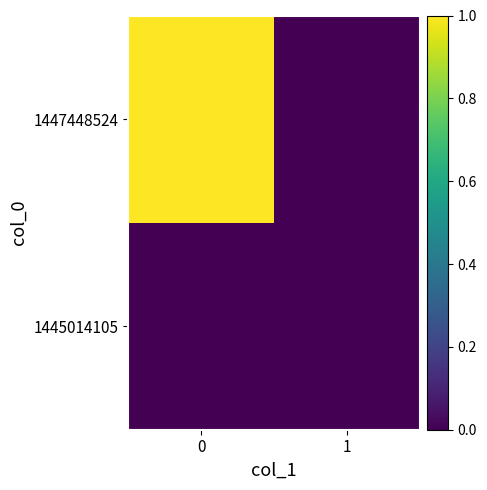

How many distinct data groups are displayed?

2